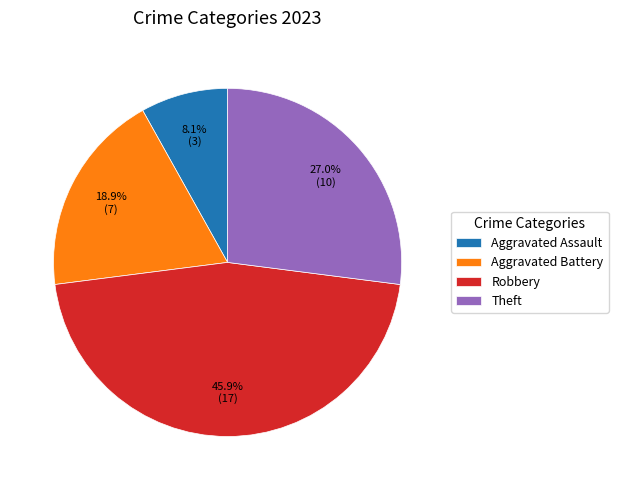

To the nearest percent, what is the difference between the Aggravated Battery and Aggravated Assault slice percentages?

11%